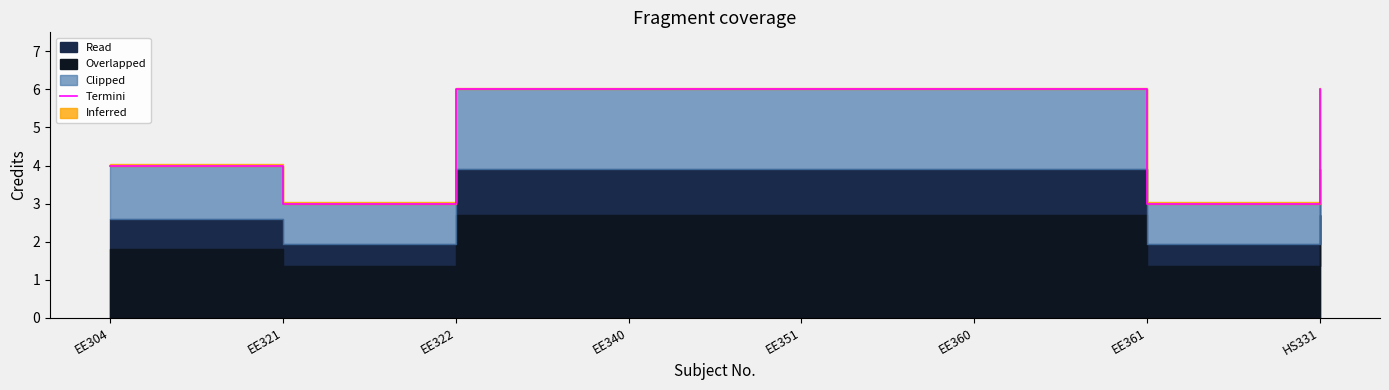

What is the value of the 6th point from the left?

6